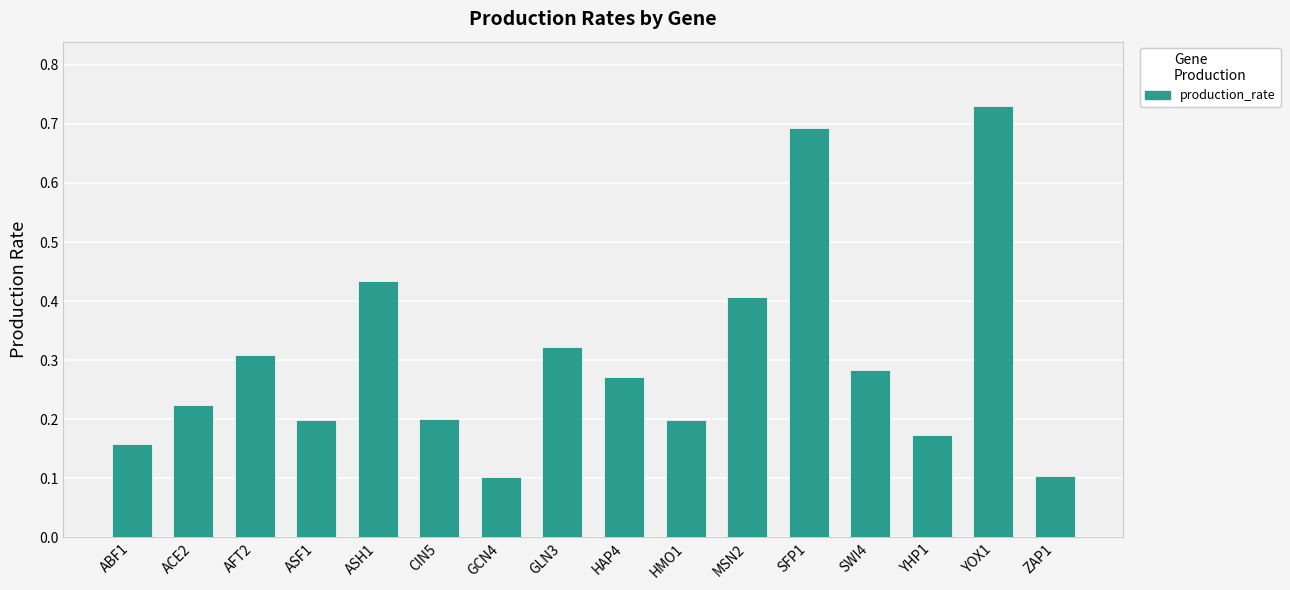

The chart shows a value of 0.2 at ASF1. True or false?

True